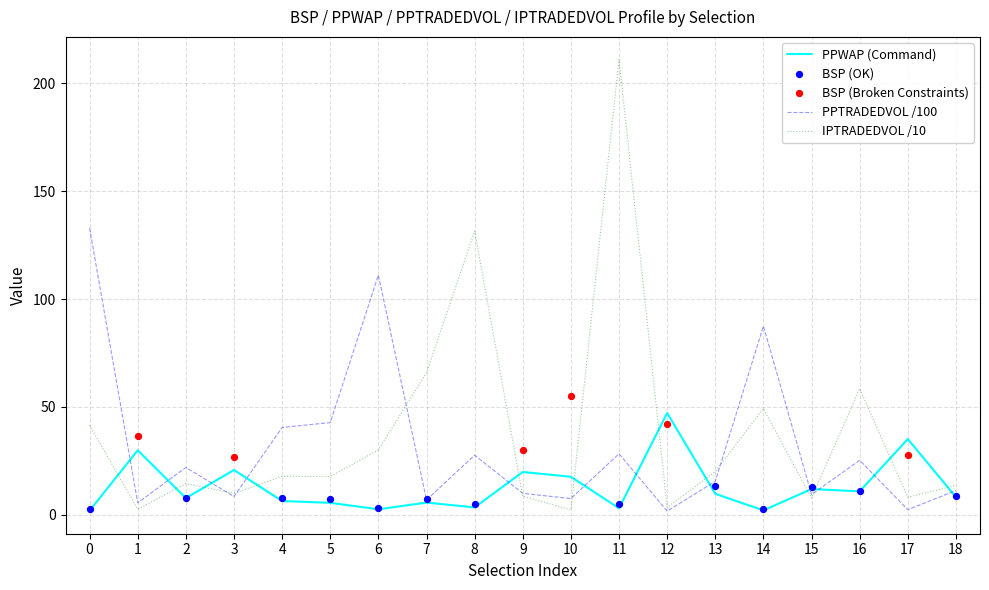

Which series contains the highest Y value?

IPTRADEDVOL